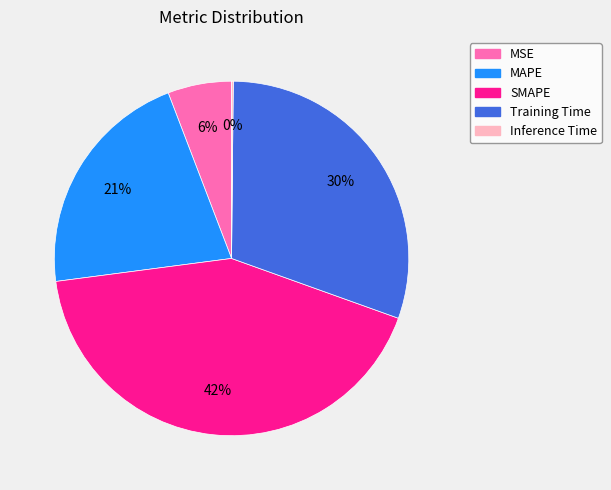

What is the largest slice in the pie chart?

SMAPE